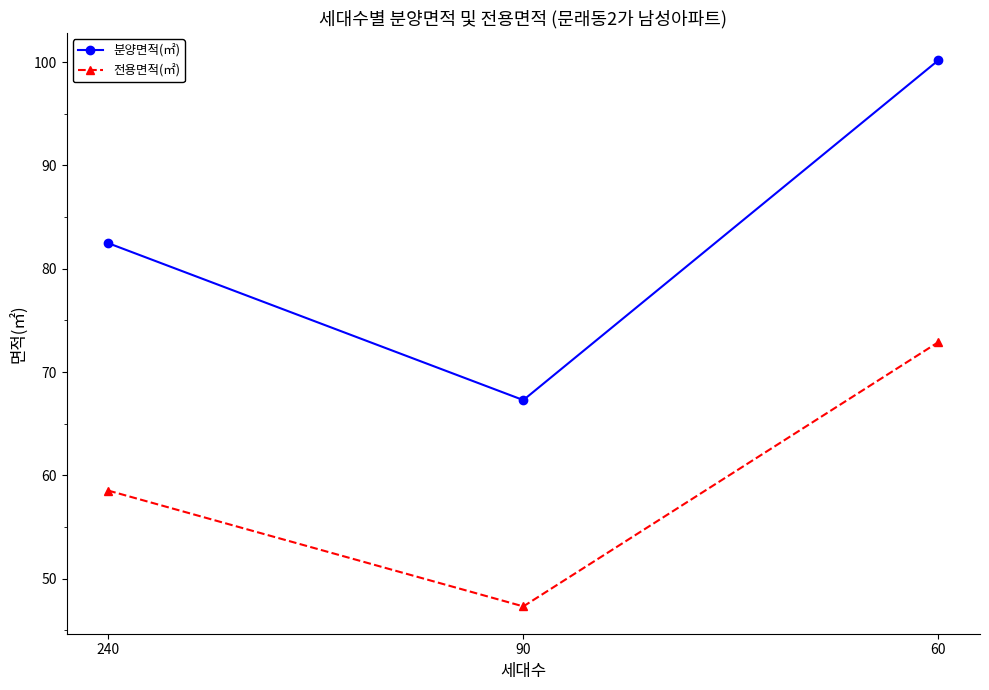

Reading left to right, list all the values displayed in this chart.

분양면적(㎡): 240=82.5	90=67.3	60=100.2
전용면적(㎡): 240=58.5	90=47.3	60=72.9